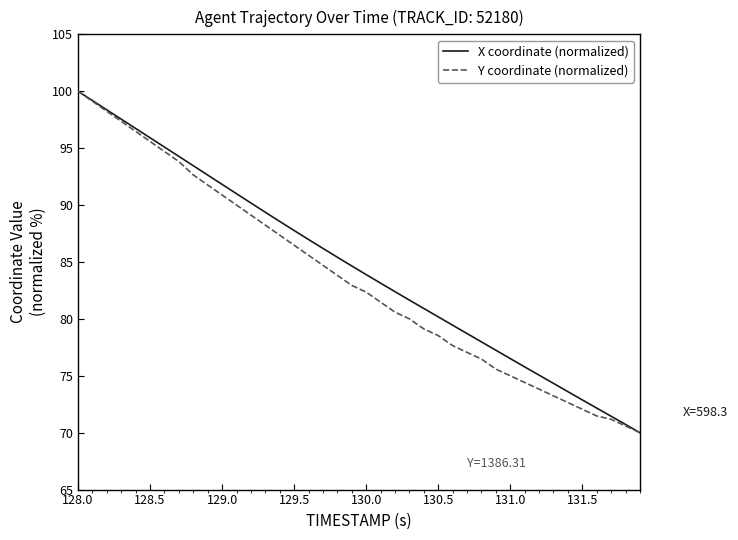

What is the highest value of the X coordinate (normalized) series?

100.0